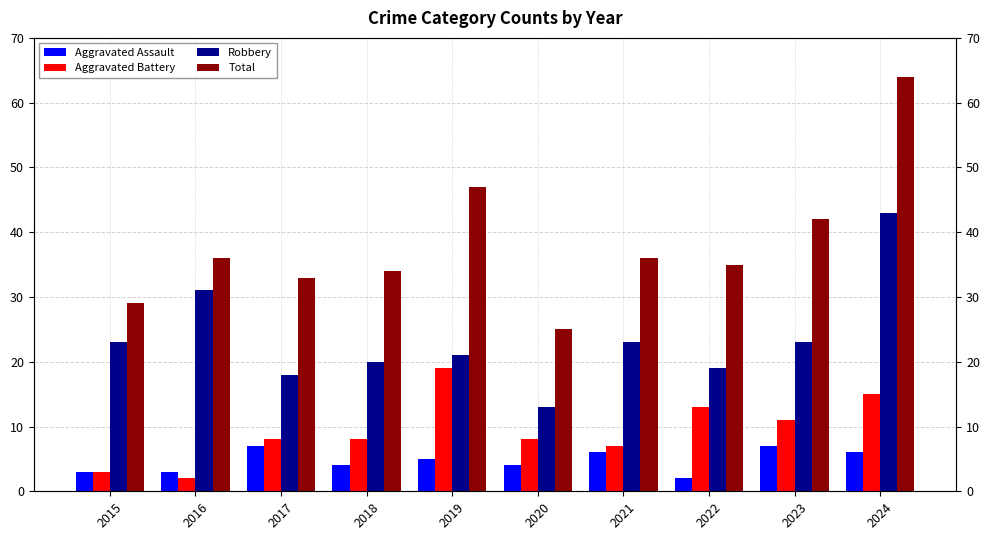

True or false: Robbery has a value of 23 at 2021.

True